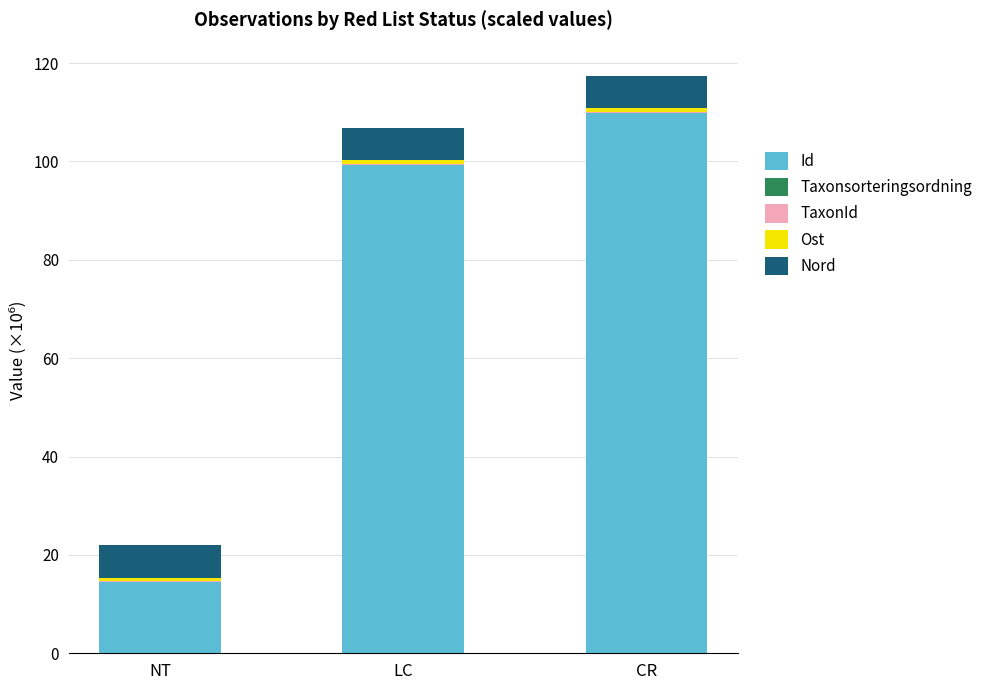

At which label does Id reach its peak?

CR